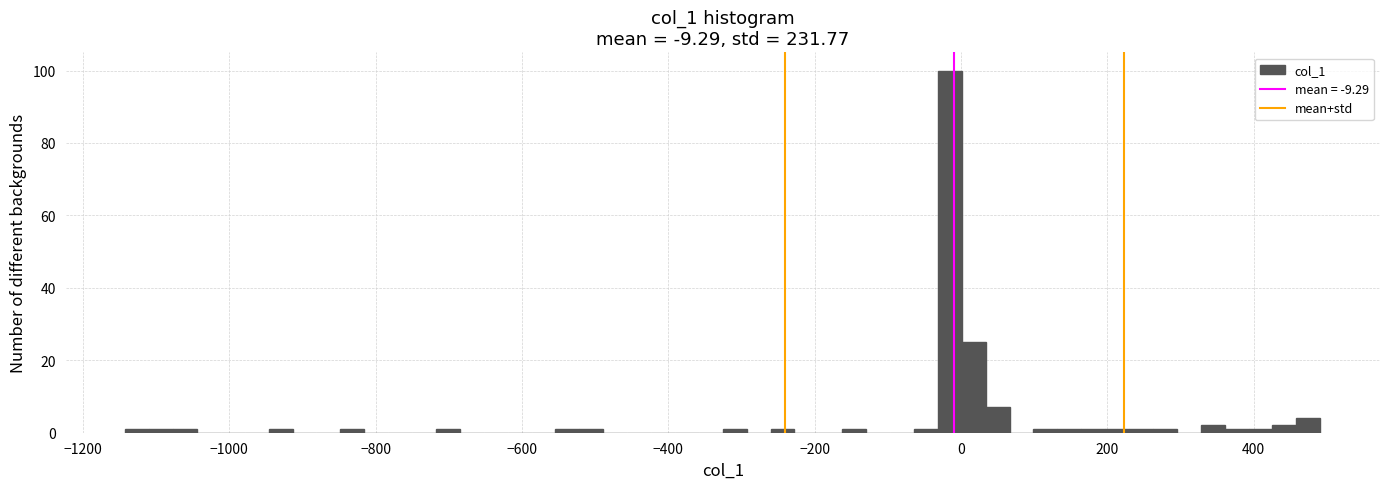

Read against the x-axis, roughly where is the centre of the tallest bar?

-20